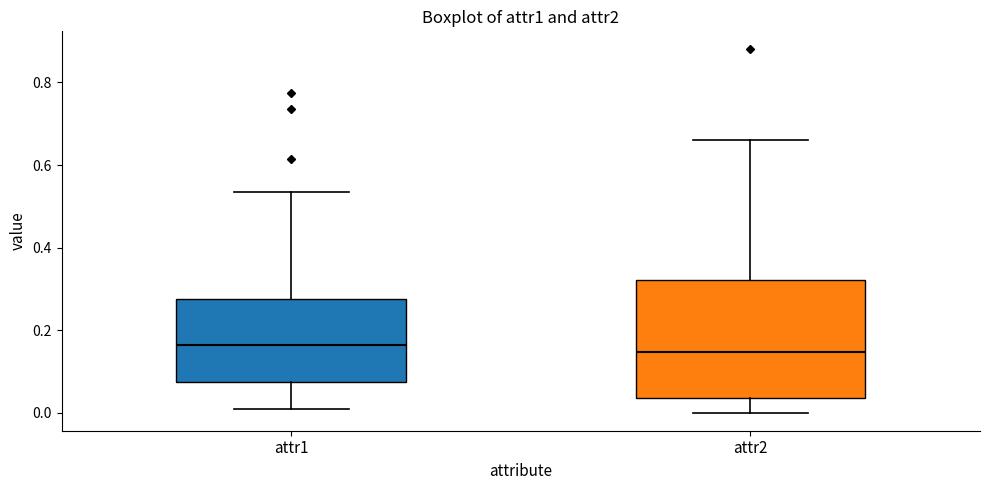

Reading left to right, transcribe this box plot: for each box, give where its median line is, the range the box spans, and where its two whiskers end, as read against the y-axis. The values are not printed on the chart, so give them approximately, as read against the axis.

attr1: median 0.16, box 0.08 to 0.28, whiskers 0.00 to 0.54
attr2: median 0.14, box 0.04 to 0.32, whiskers 0.00 to 0.66